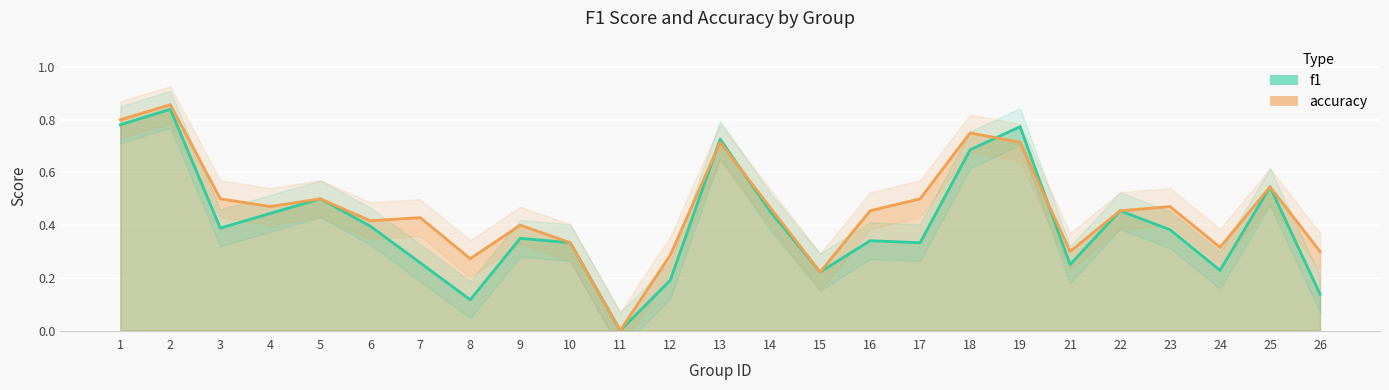

How many distinct data groups are displayed?

2